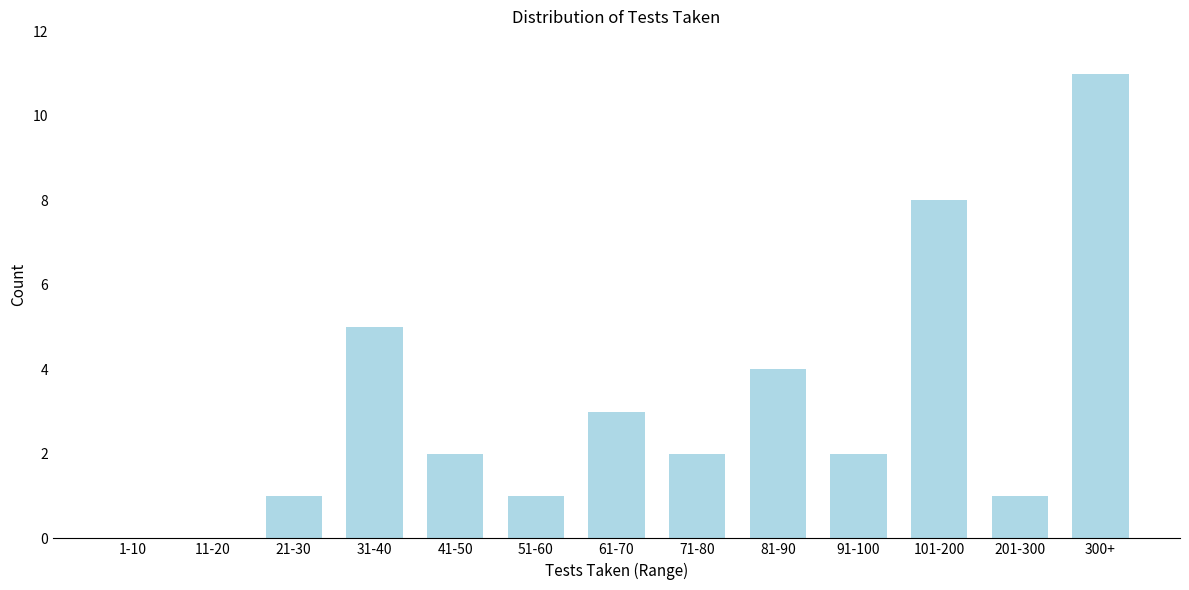

Reading right to left, list all the values displayed in this chart.

300+=11	201-300=1	101-200=8	91-100=2	81-90=4	71-80=2	61-70=3	51-60=1	41-50=2	31-40=5	21-30=1	11-20=0	1-10=0